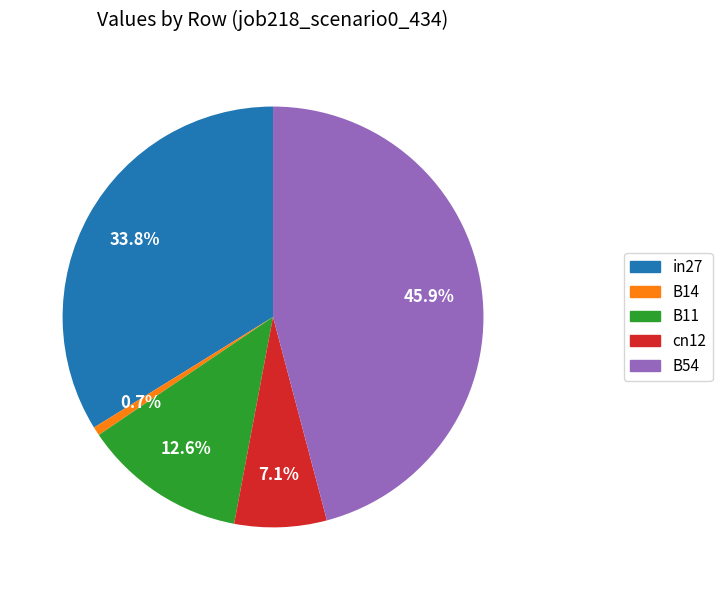

Does any single category account for the majority?

No